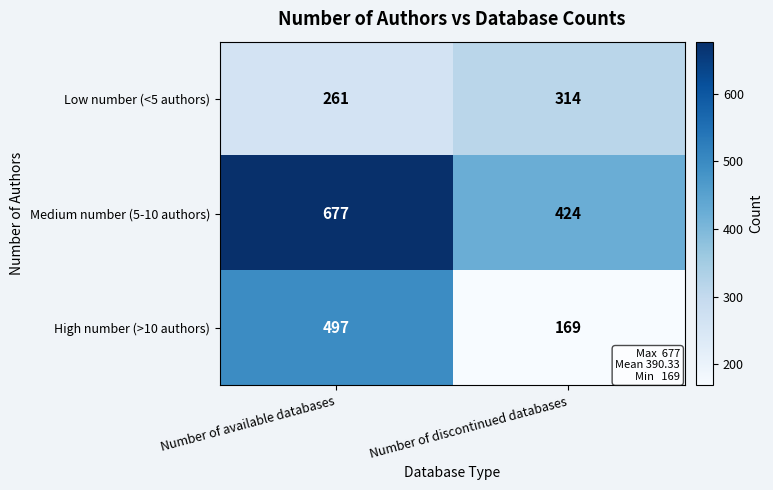

Which label corresponds to the largest value in the chart?

Number of available databases